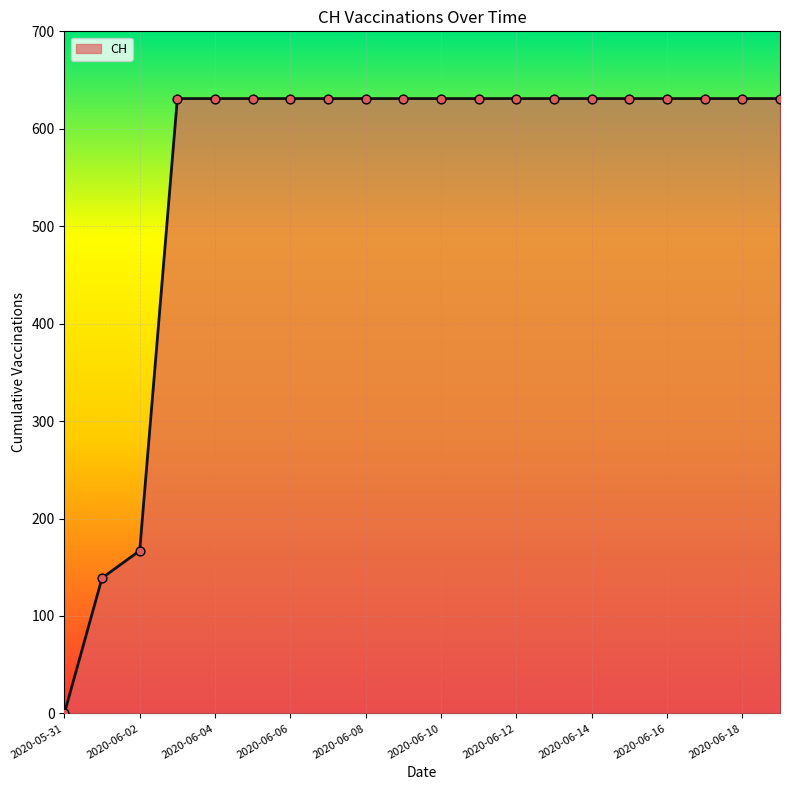

What is the difference between the maximum and minimum values?

631